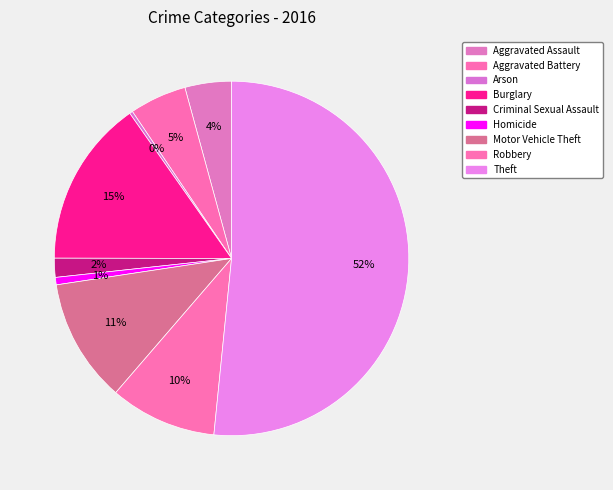

How many slices are in this pie chart?

9